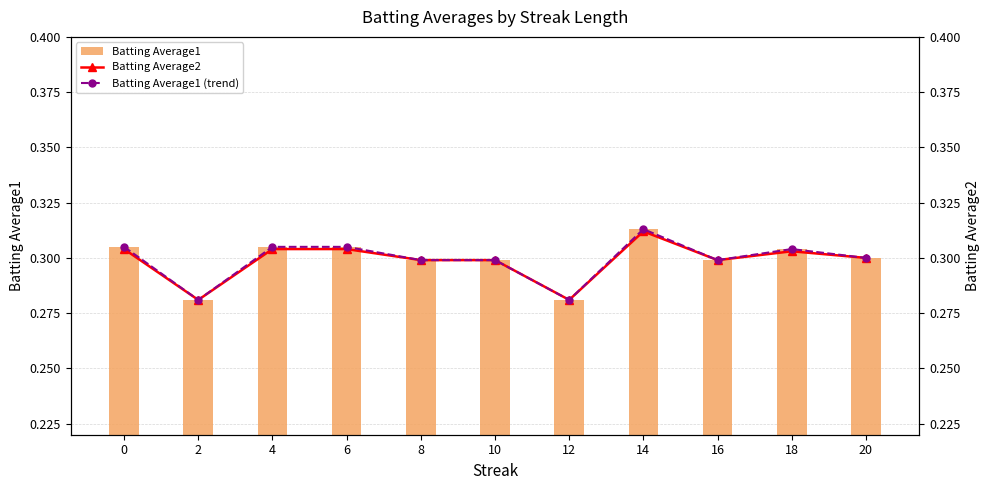

At which category is the sum across all series the highest?

14